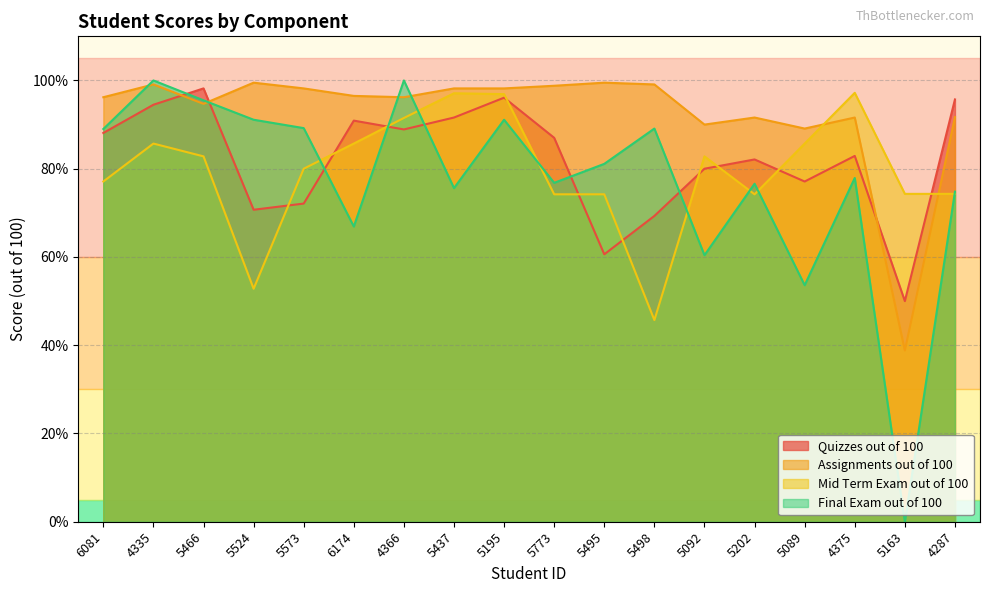

Reading left to right, list all the values displayed in this chart.

Quizzes out of 100: 6081=88.1	4335=94.5	5466=98.2	5524=70.7	5573=72.1	6174=90.9	4366=88.9	5437=91.6	5195=96.1	5773=87.0	5495=60.6	5498=69.3	5092=80.0	5202=82.1	5089=77.1	4375=82.9	5163=50.0	4287=95.7
Assignments out of 100: 6081=96.2	4335=99.1	5466=94.7	5524=99.5	5573=98.2	6174=96.5	4366=96.2	5437=98.2	5195=98.2	5773=98.8	5495=99.5	5498=99.1	5092=90.0	5202=91.6	5089=89.1	4375=91.6	5163=38.8	4287=91.7
Mid Term Exam out of 100: 6081=77.1	4335=85.7	5466=82.8	5524=52.8	5573=80.0	6174=85.7	4366=91.5	5437=97.1	5195=96.9	5773=74.2	5495=74.2	5498=45.7	5092=82.8	5202=74.2	5089=85.7	4375=97.2	5163=74.3	4287=74.3
Final Exam out of 100: 6081=89.0	4335=100.0	5466=95.5	5524=91.1	5573=89.2	6174=66.9	4366=100.0	5437=75.6	5195=91.1	5773=76.8	5495=81.1	5498=89.1	5092=60.4	5202=76.6	5089=53.6	4375=77.9	5163=0.0	4287=74.8